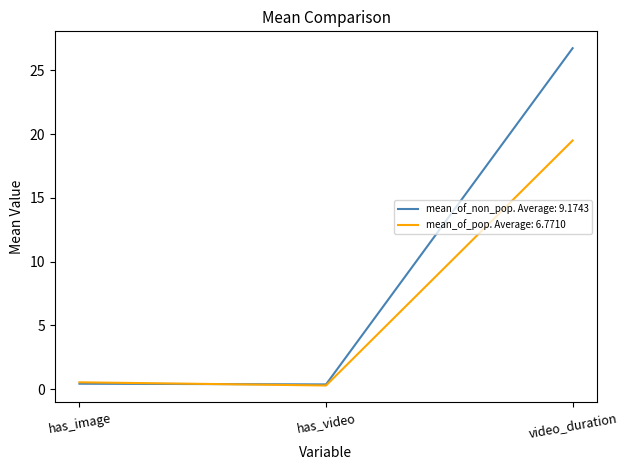

Which series has the largest total across all categories?

mean_of_non_pop. Average: 9.1743